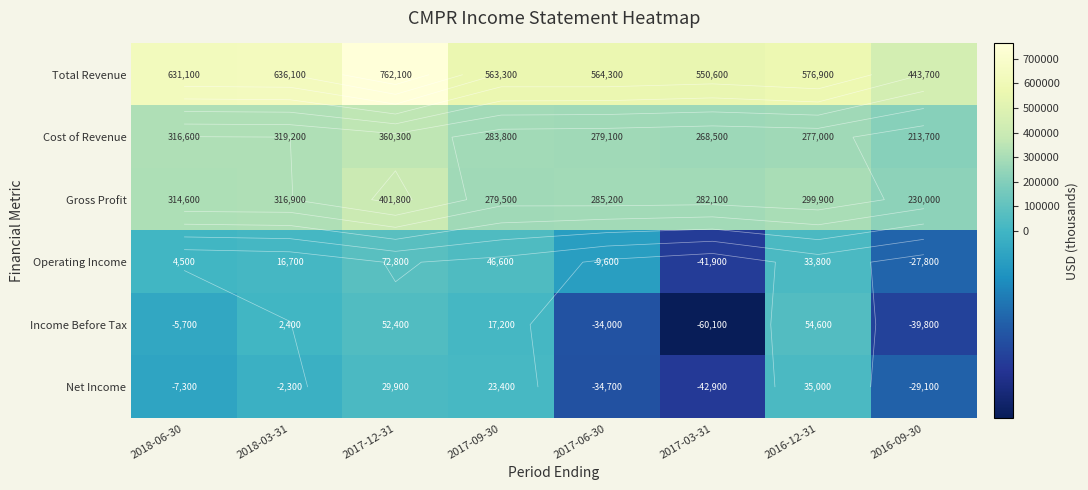

Which series has the largest range (max minus min)?

Total Revenue